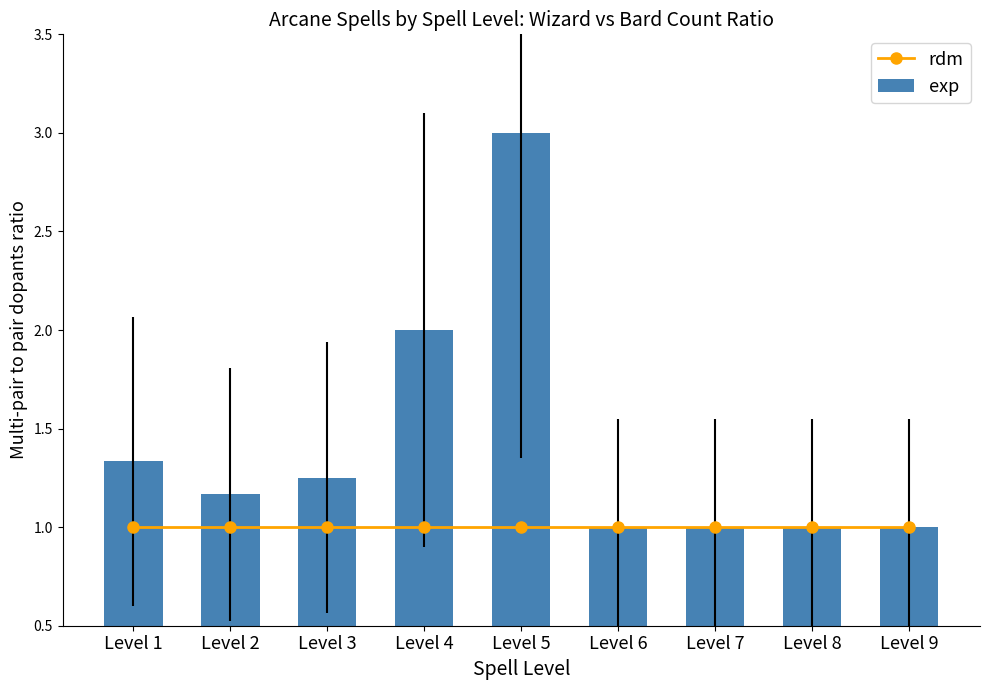

Reading left to right, transcribe all the data shown in this chart.

rdm: Level 1=1.0	Level 2=1.0	Level 3=1.0	Level 4=1.0	Level 5=1.0	Level 6=1.0	Level 7=1.0	Level 8=1.0	Level 9=1.0
exp: Level 1=1.3	Level 2=1.2	Level 3=1.2	Level 4=2.0	Level 5=3.0	Level 6=1.0	Level 7=1.0	Level 8=1.0	Level 9=1.0